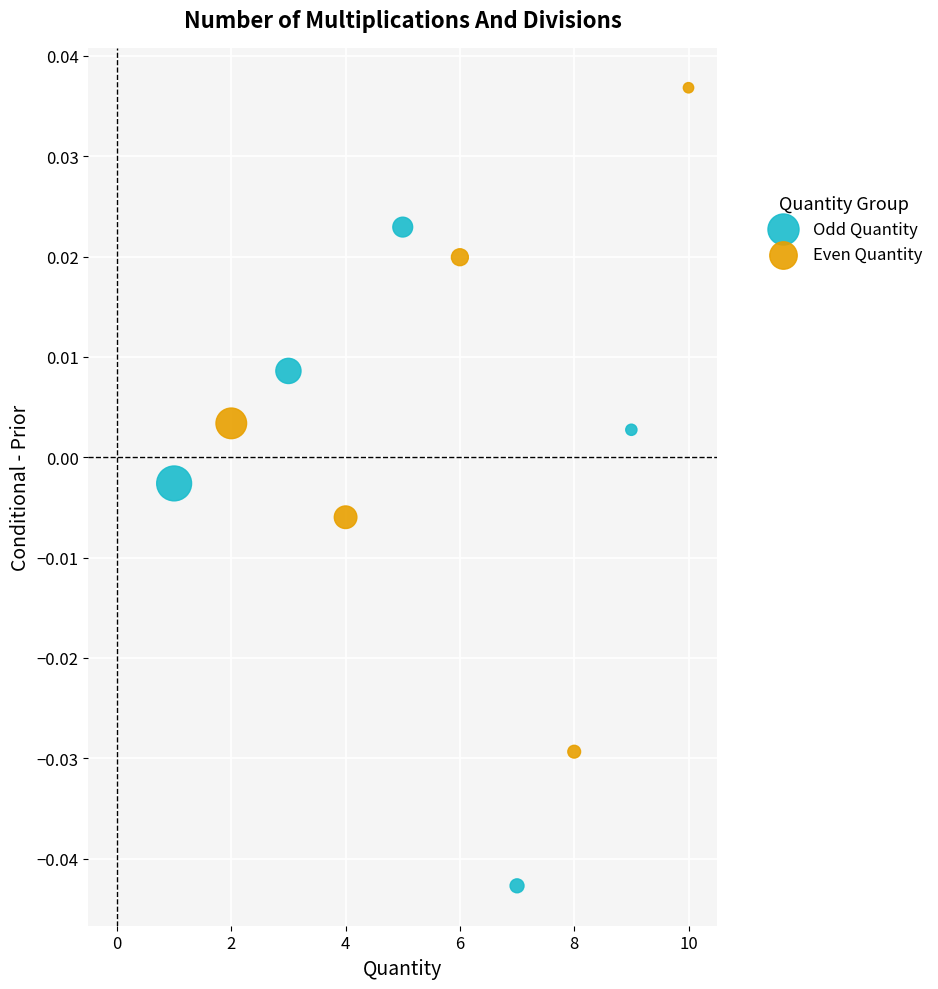

What are all the series names shown in the legend?

Odd Quantity, Even Quantity